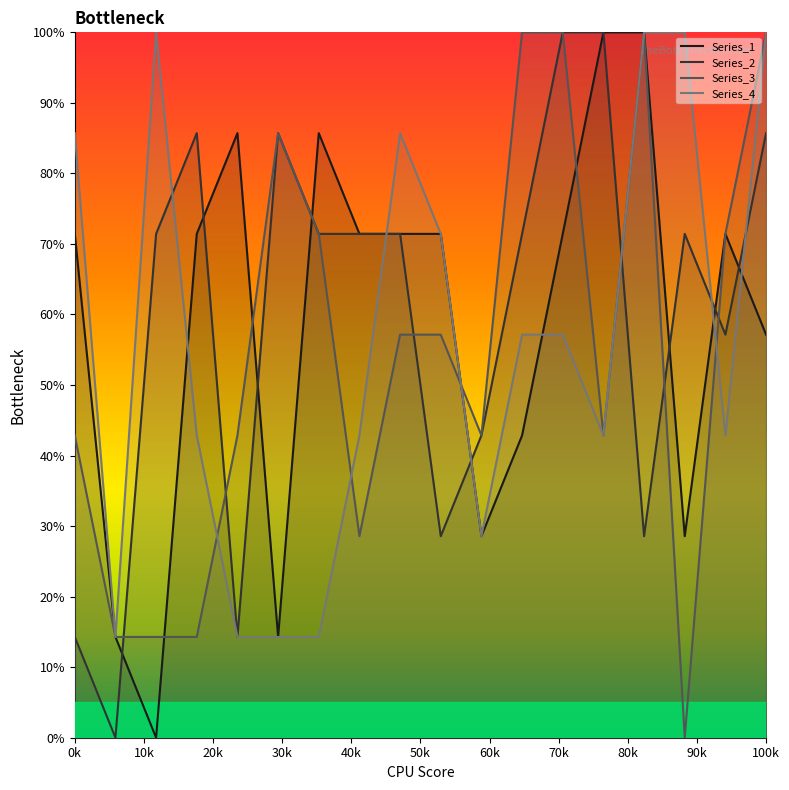

The Series_1 series shows 57.1 at 100k. True or false?

True